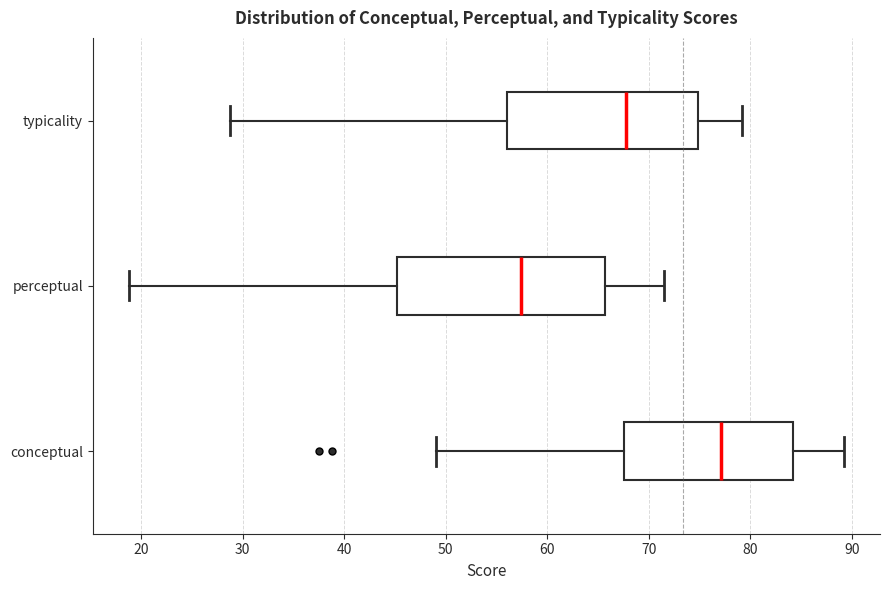

Where does the left whisker of the box for typicality end on the x-axis? The values are not printed on the chart, so give them approximately, as read against the axis.

29